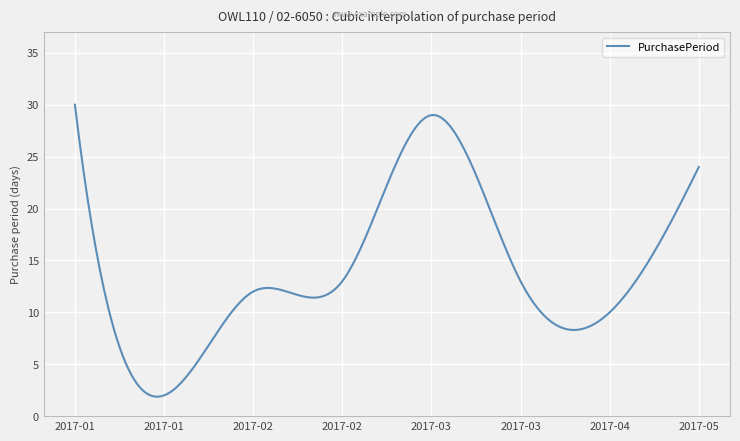

What is the minimum value shown in the chart?

1.9